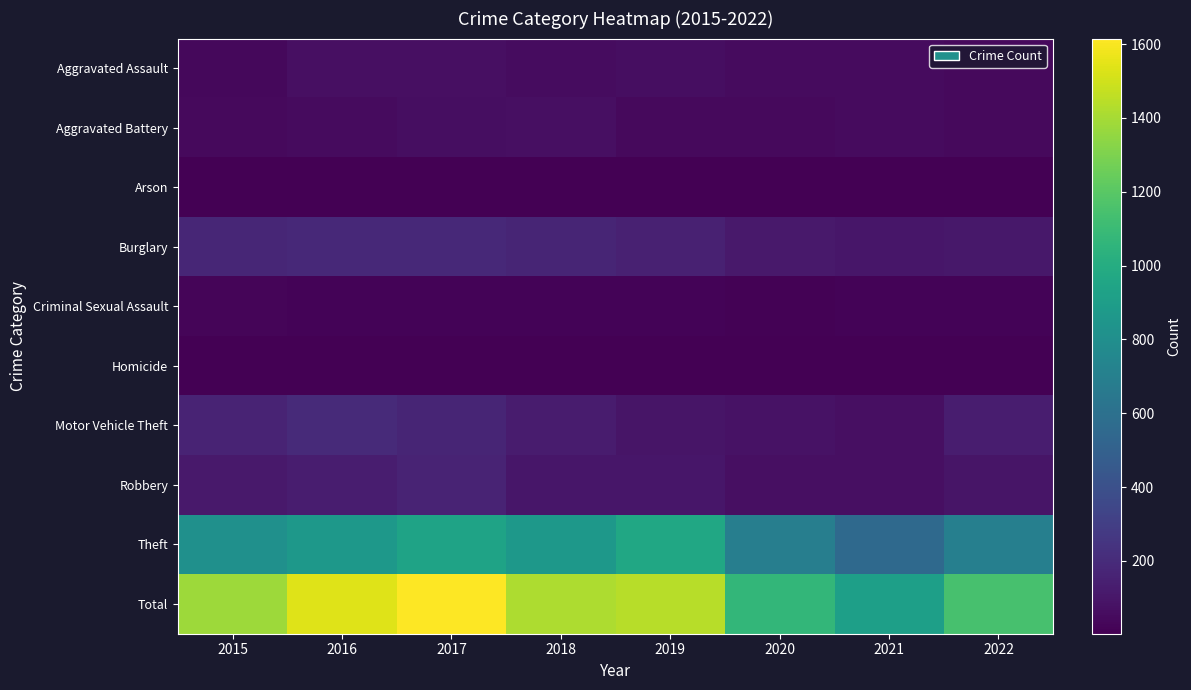

Reading left to right, list all the values displayed in this chart.

Aggravated Assault: 2015=36	2016=71	2017=67	2018=54	2019=64	2020=48	2021=51	2022=46
Aggravated Battery: 2015=44	2016=53	2017=65	2018=72	2019=41	2020=44	2021=50	2022=45
Arson: 2015=6	2016=8	2017=7	2018=7	2019=5	2020=7	2021=4	2022=3
Burglary: 2015=174	2016=191	2017=188	2018=169	2019=151	2020=114	2021=101	2022=104
Criminal Sexual Assault: 2015=26	2016=20	2017=20	2018=18	2019=20	2020=12	2021=19	2022=19
Homicide: 2015=5	2016=4	2017=4	2018=3	2019=4	2020=5	2021=3	2022=5
Motor Vehicle Theft: 2015=162	2016=197	2017=168	2018=128	2019=96	2020=80	2021=68	2022=131
Robbery: 2015=111	2016=130	2017=161	2018=98	2019=98	2020=71	2021=66	2022=95
Theft: 2015=813	2016=865	2017=935	2018=865	2019=963	2020=690	2021=554	2022=699
Total: 2015=1377	2016=1539	2017=1615	2018=1414	2019=1442	2020=1071	2021=916	2022=1147